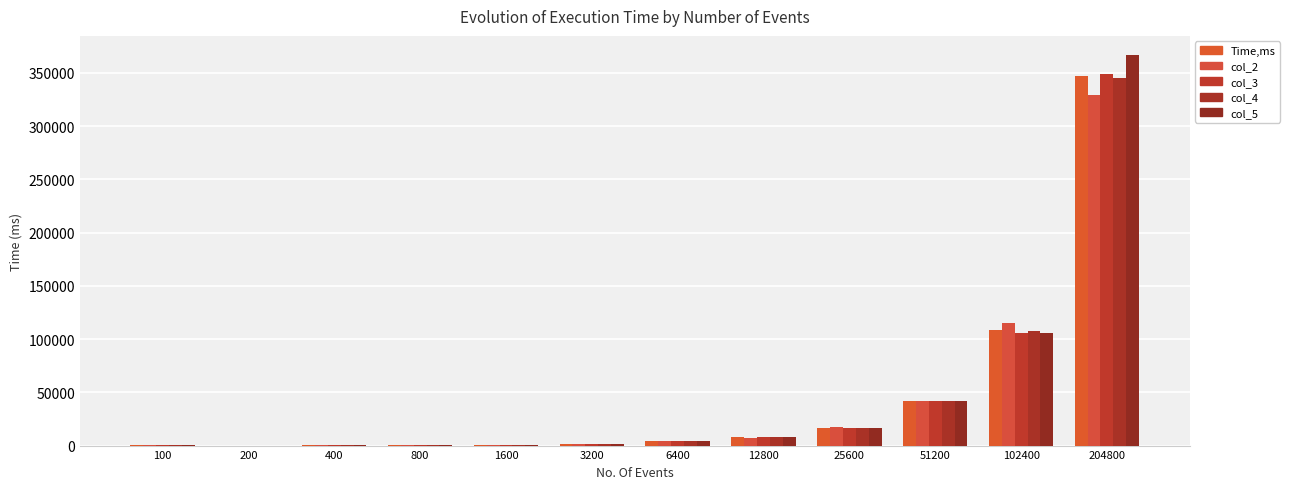

Count the number of data series in this chart.

5